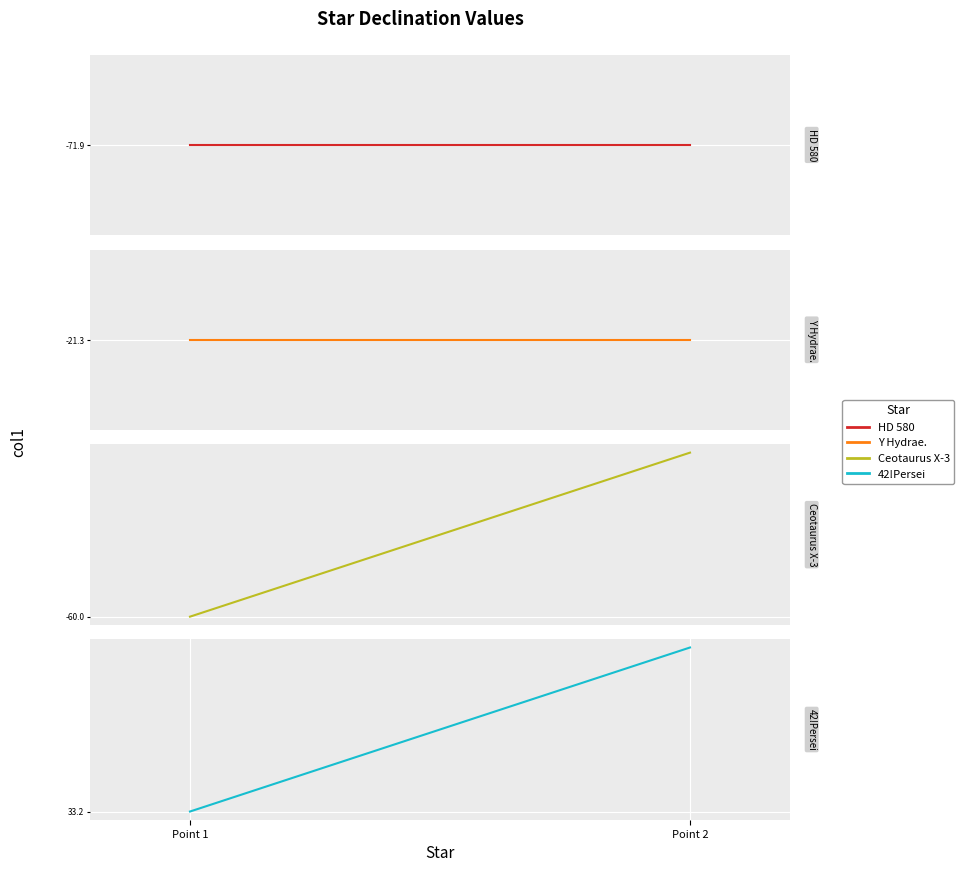

What is the value of the Y Hydrae. point at the 1st from the left?

-21.3